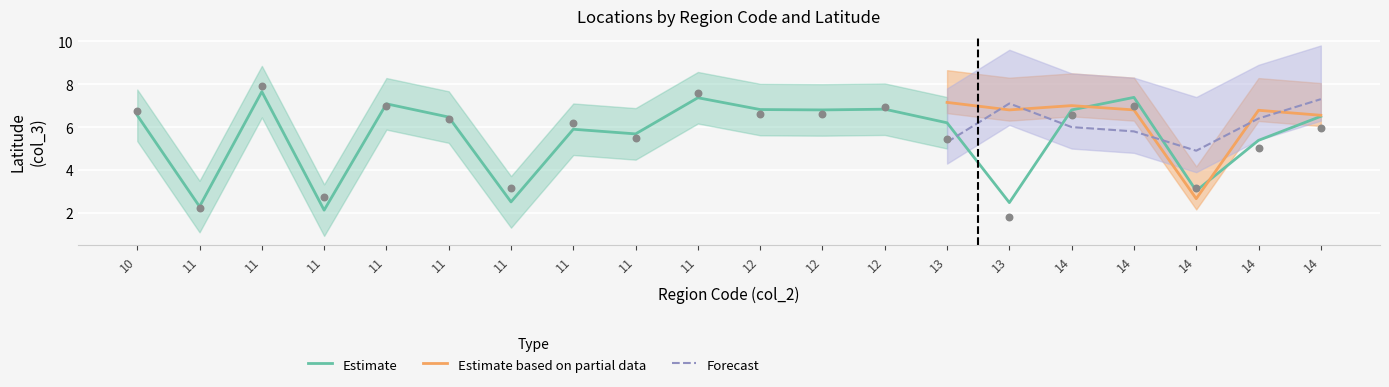

Is the value of Forecast at 14 greater than the value of Estimate based on partial data at 13?

No